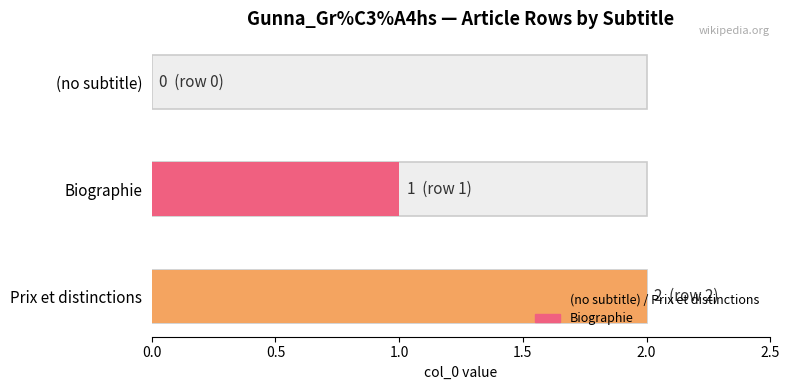

How many data points does each series have?

3